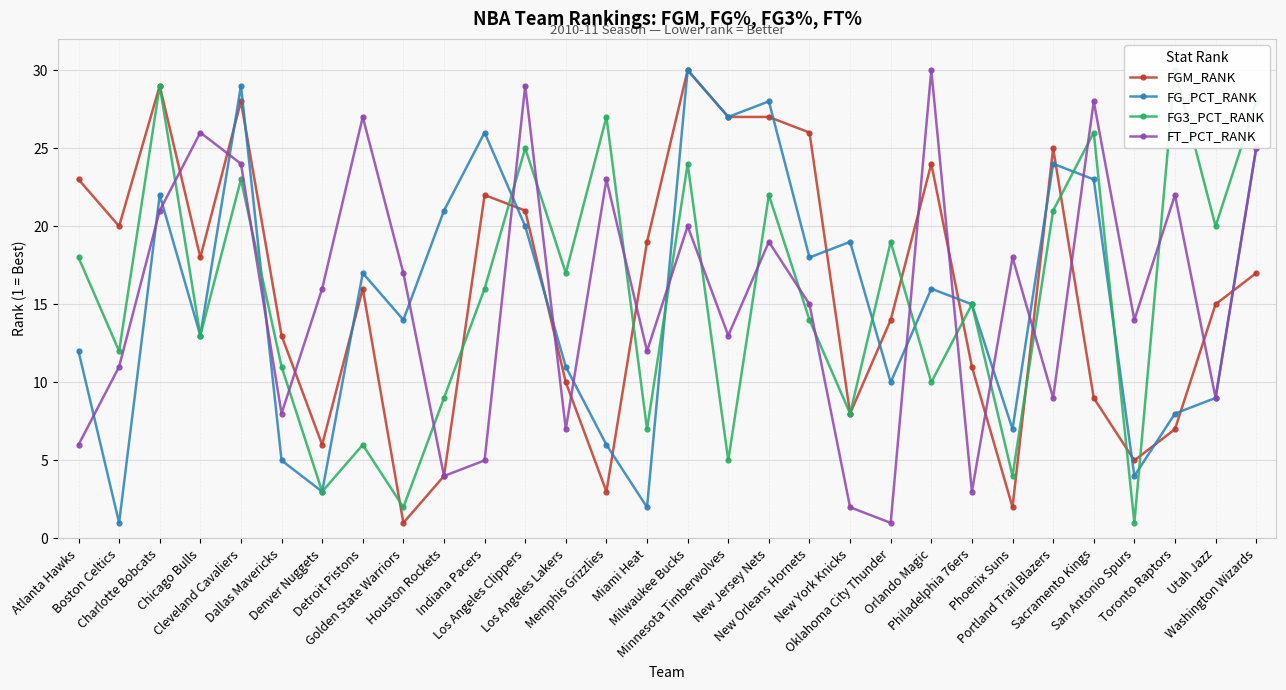

Reading left to right, transcribe all the data shown in this chart.

FGM_RANK: 23	20	29	18	28	13	6	16	1	4	22	21	10	3	19	30	27	27	26	8	14	24	11	2	25	9	5	7	15	17
FG_PCT_RANK: 12	1	22	13	29	5	3	17	14	21	26	20	11	6	2	30	27	28	18	19	10	16	15	7	24	23	4	8	9	25
FG3_PCT_RANK: 18	12	29	13	23	11	3	6	2	9	16	25	17	27	7	24	5	22	14	8	19	10	15	4	21	26	1	30	20	28
FT_PCT_RANK: 6	11	21	26	24	8	16	27	17	4	5	29	7	23	12	20	13	19	15	2	1	30	3	18	9	28	14	22	9	25